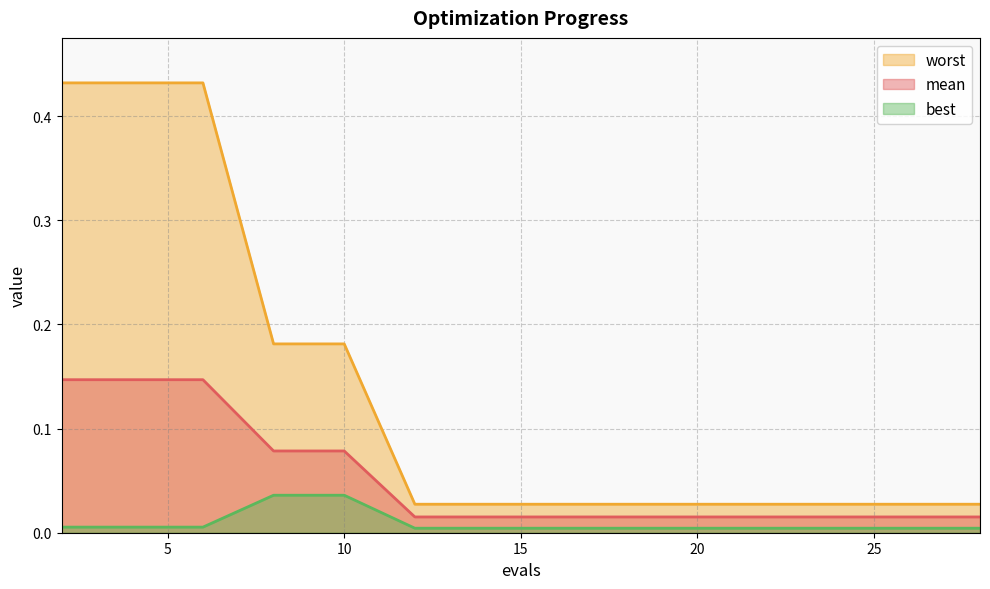

Reading left to right, what are all the values shown in this chart?

mean: 0.1	0.1	0.1	0.1	0.1	0.0	0.0	0.0	0.0	0.0	0.0	0.0	0.0	0.0	0.0
best: 0.0	0.0	0.0	0.0	0.0	0.0	0.0	0.0	0.0	0.0	0.0	0.0	0.0	0.0	0.0
worst: 0.4	0.4	0.4	0.2	0.2	0.0	0.0	0.0	0.0	0.0	0.0	0.0	0.0	0.0	0.0